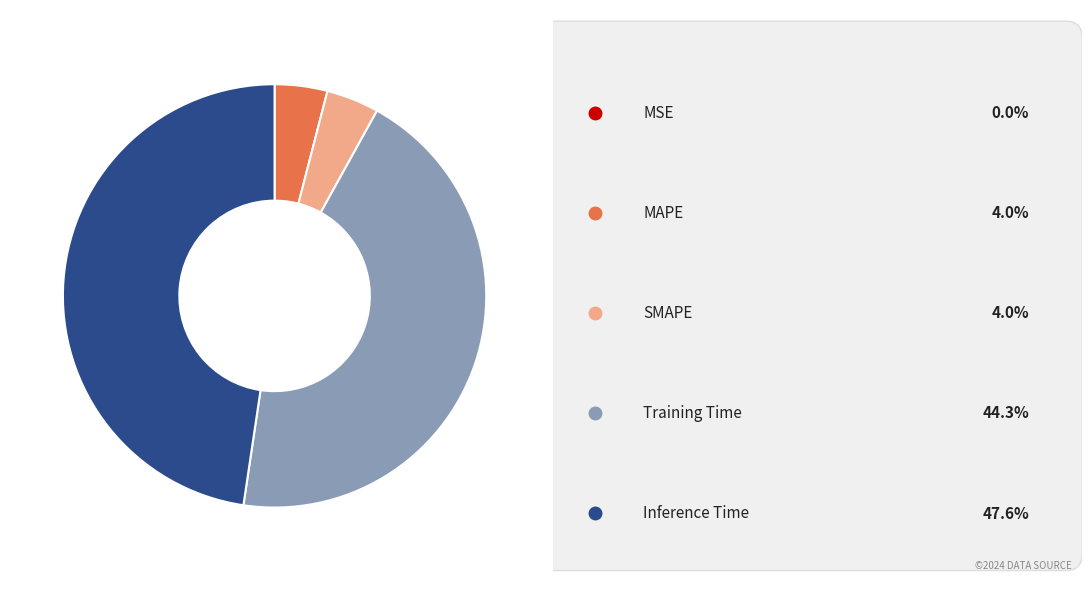

Is there any slice that represents more than half of the pie?

No